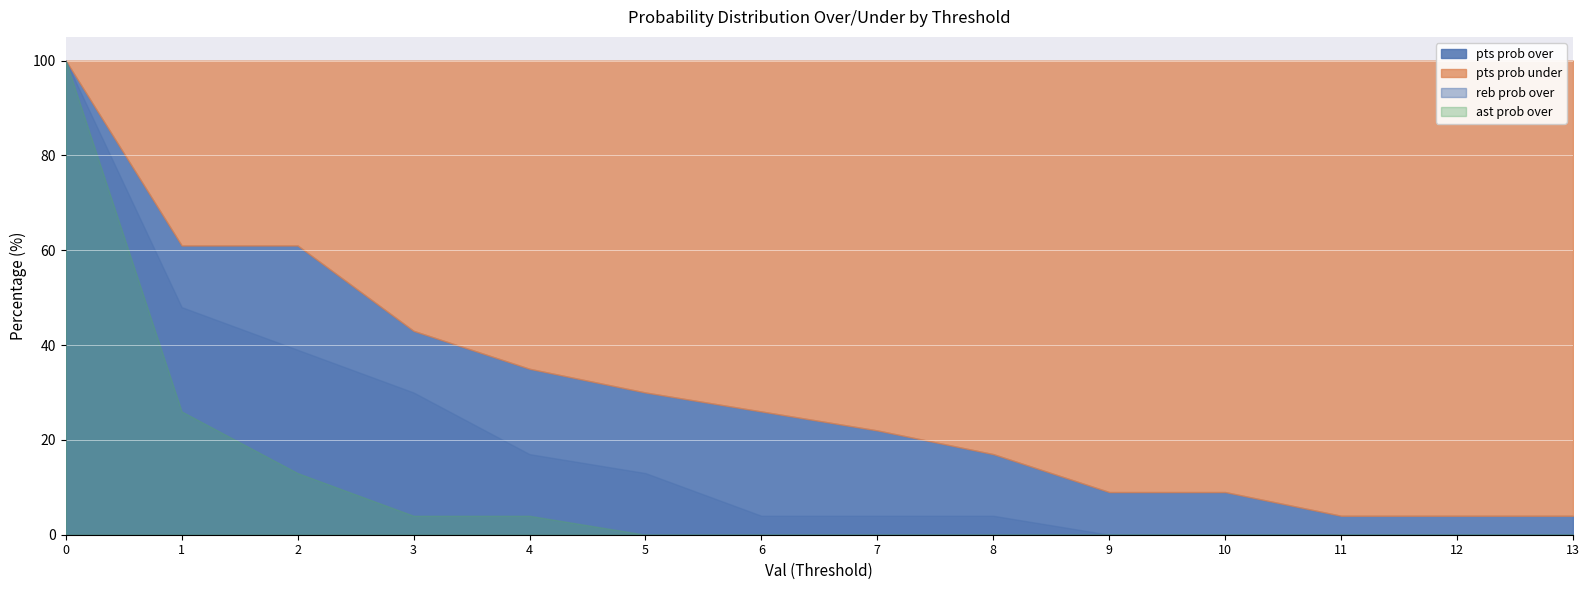

What is the sum of the pts prob under values at 8 and 9?

174